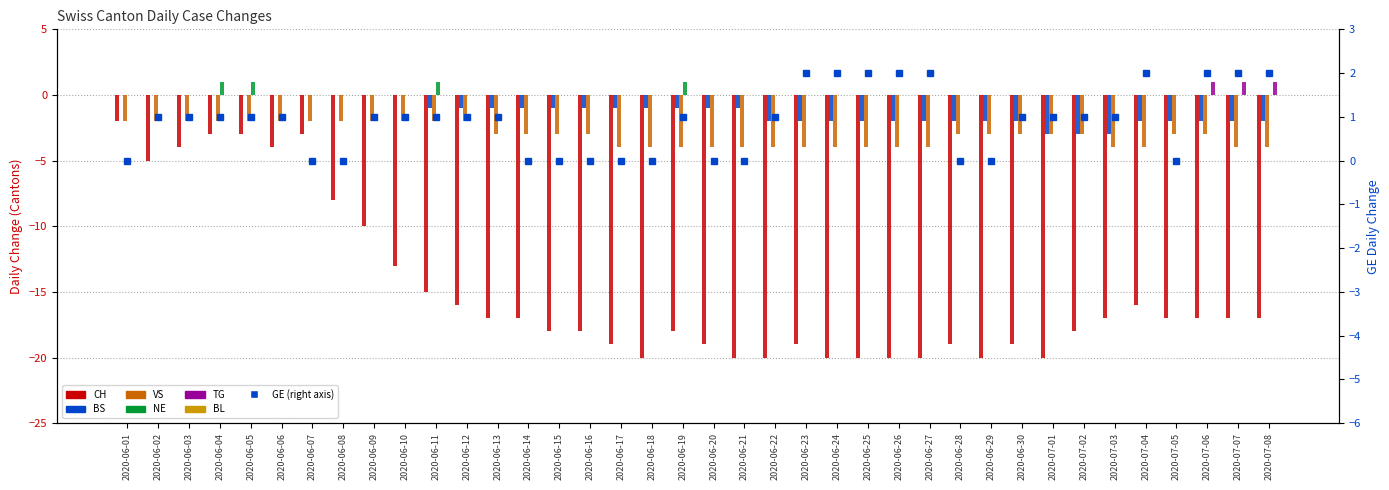

How many values in the TG series exceed 0?

3